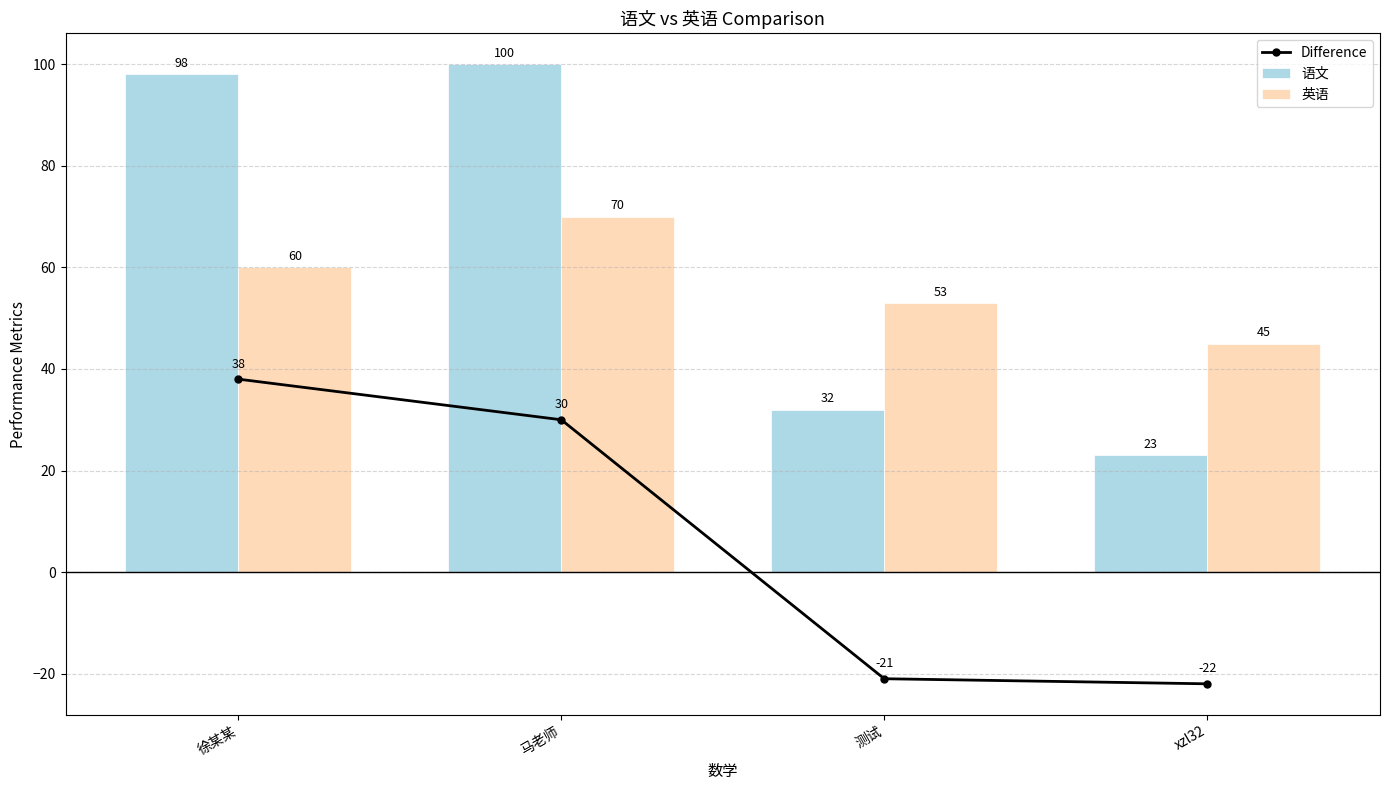

Reading left to right, what are all the values shown in this chart?

Difference: 徐某某=38	马老师=30	测试=-21	xzl32=-22
语文: 徐某某=98	马老师=100	测试=32	xzl32=23
英语: 徐某某=60	马老师=70	测试=53	xzl32=45